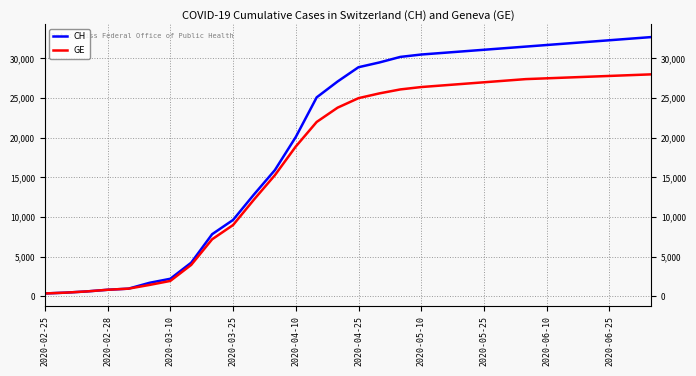

True or false: CH and GE cross at least once.

False